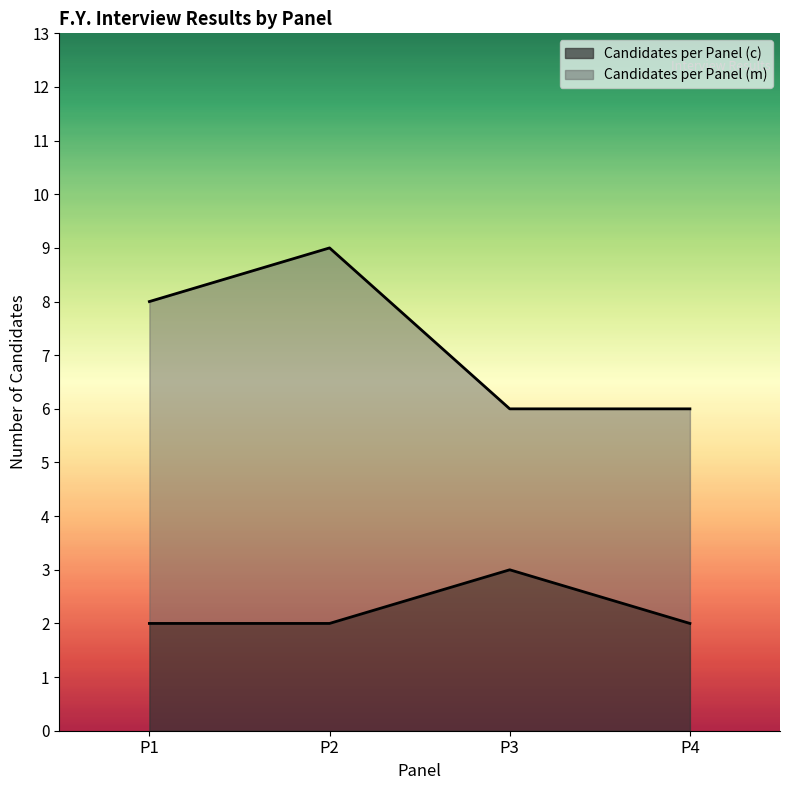

Is it true that the value at P3 is 1?

False